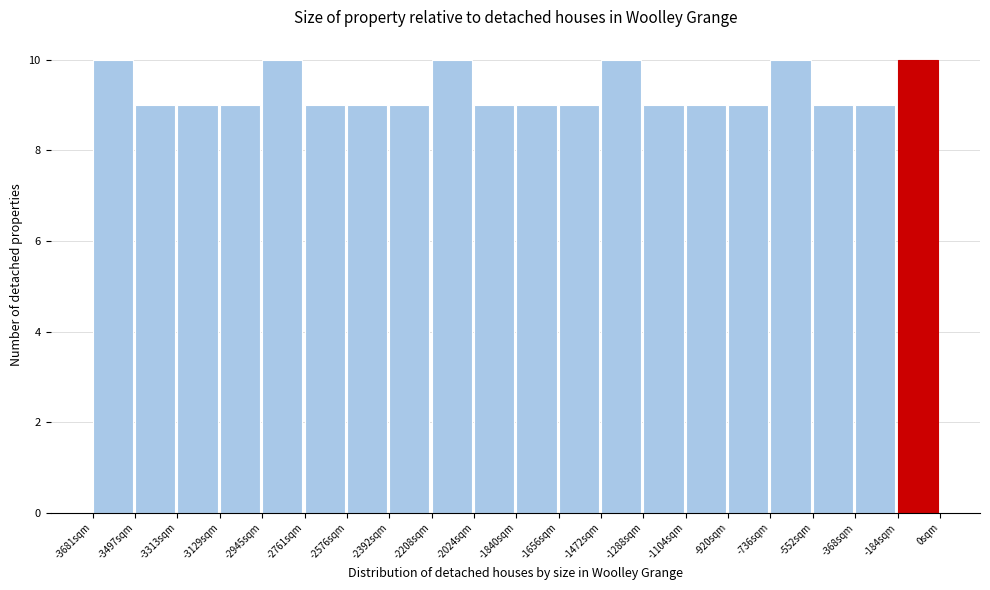

How tall is the bar that spans -1280 to -1100 on the x-axis? Neither the bar edges nor the heights are printed on the chart, so give them approximately, as read against the axes.

9